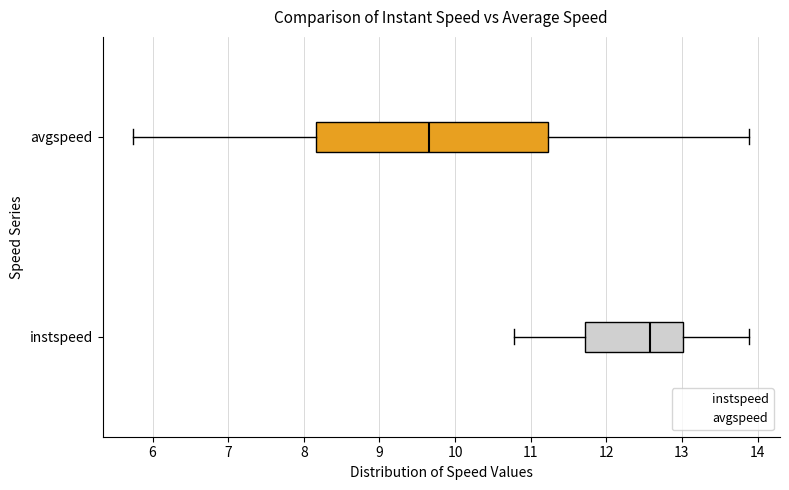

Reading bottom to top, transcribe this box plot: for each box, give where its median line is, the range the box spans, and where its two whiskers end, as read against the x-axis. The values are not printed on the chart, so give them approximately, as read against the axis.

instspeed: median 12.6, box 11.7 to 13.0, whiskers 10.8 to 13.9
avgspeed: median 9.7, box 8.2 to 11.2, whiskers 5.7 to 13.9